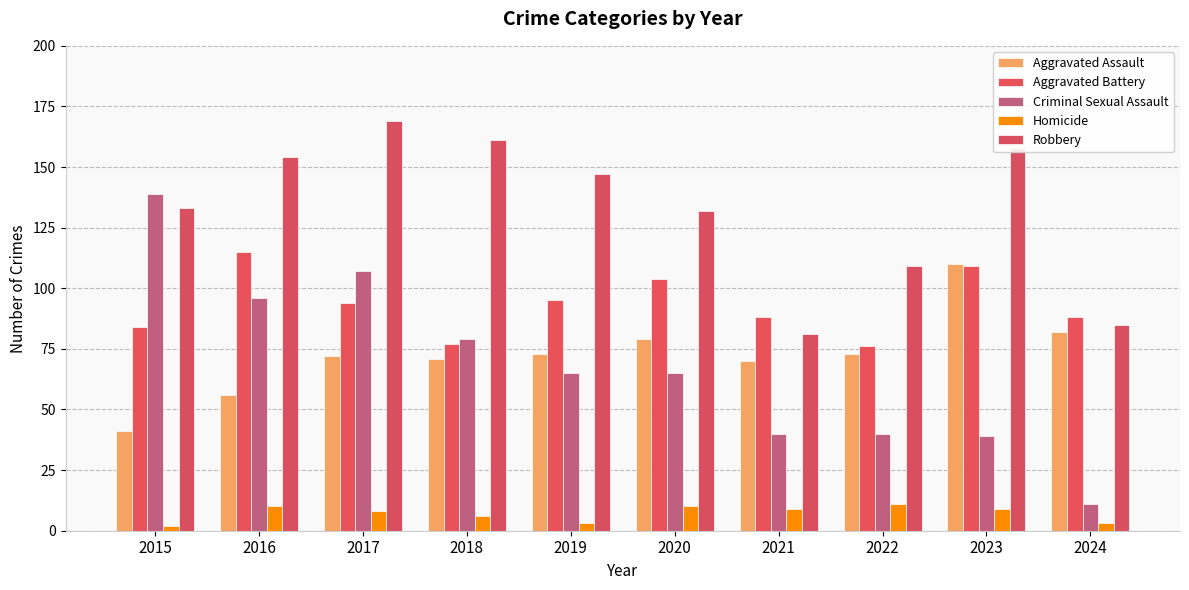

Which series changed the most between 2017 and 2022?

Criminal Sexual Assault